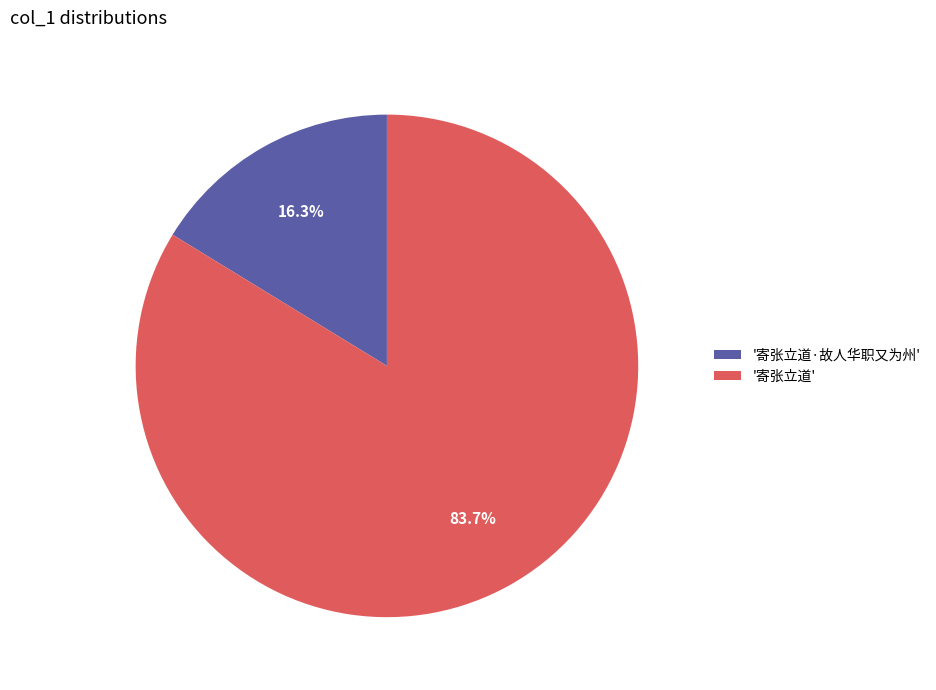

Count the number of slices in the pie.

2